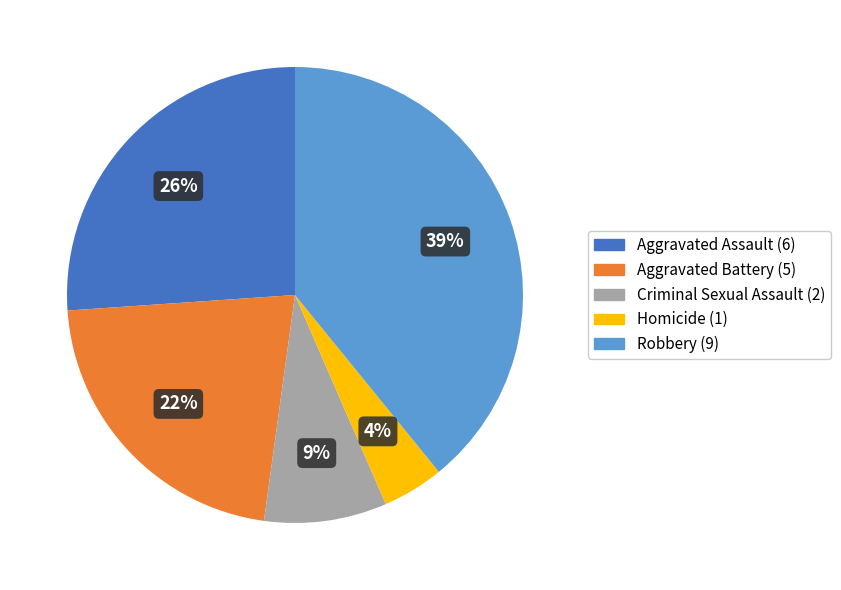

How many segments does this pie chart have?

5